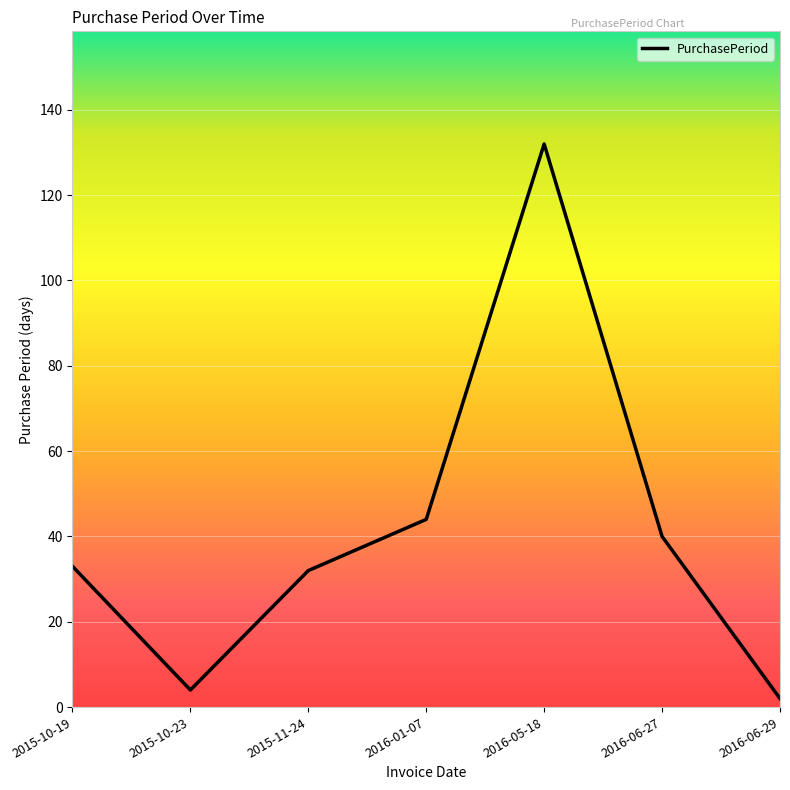

What position from the left is 2016-01-07?

4